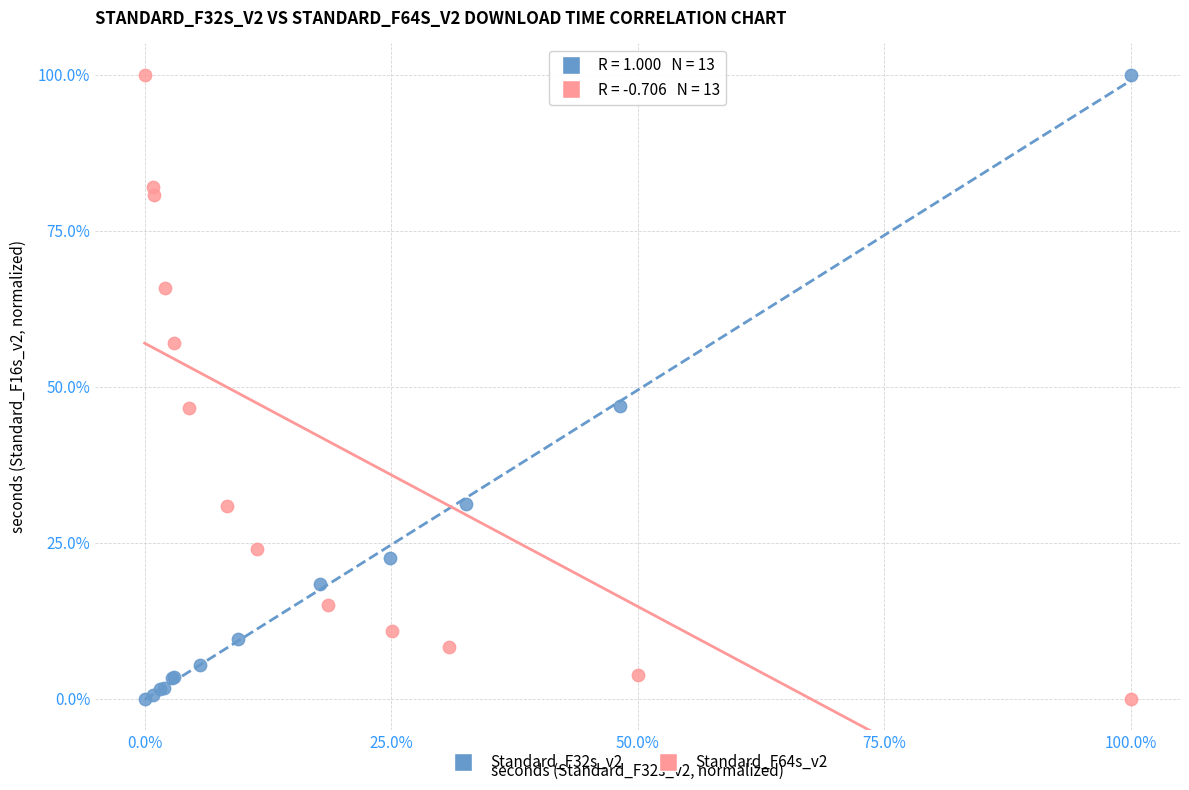

What are all the series names shown in the legend?

Standard_F32s_v2, Standard_F64s_v2